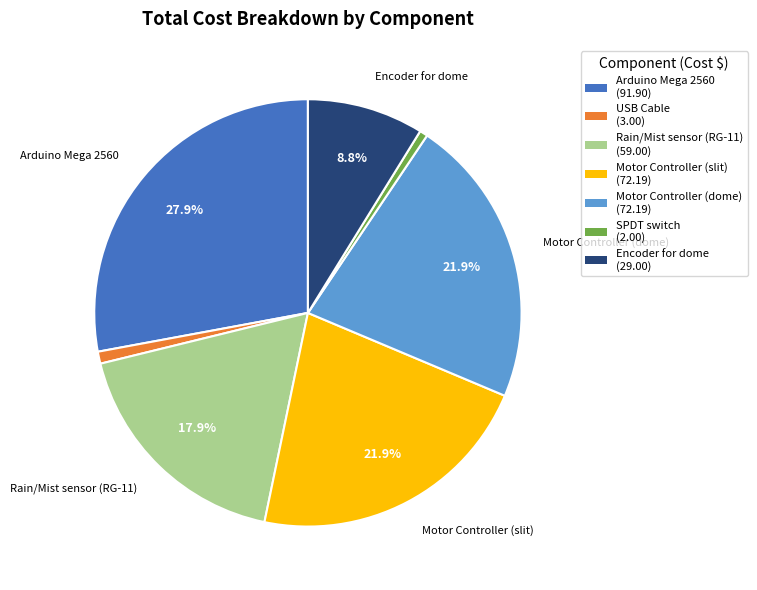

How many segments does this pie chart have?

7